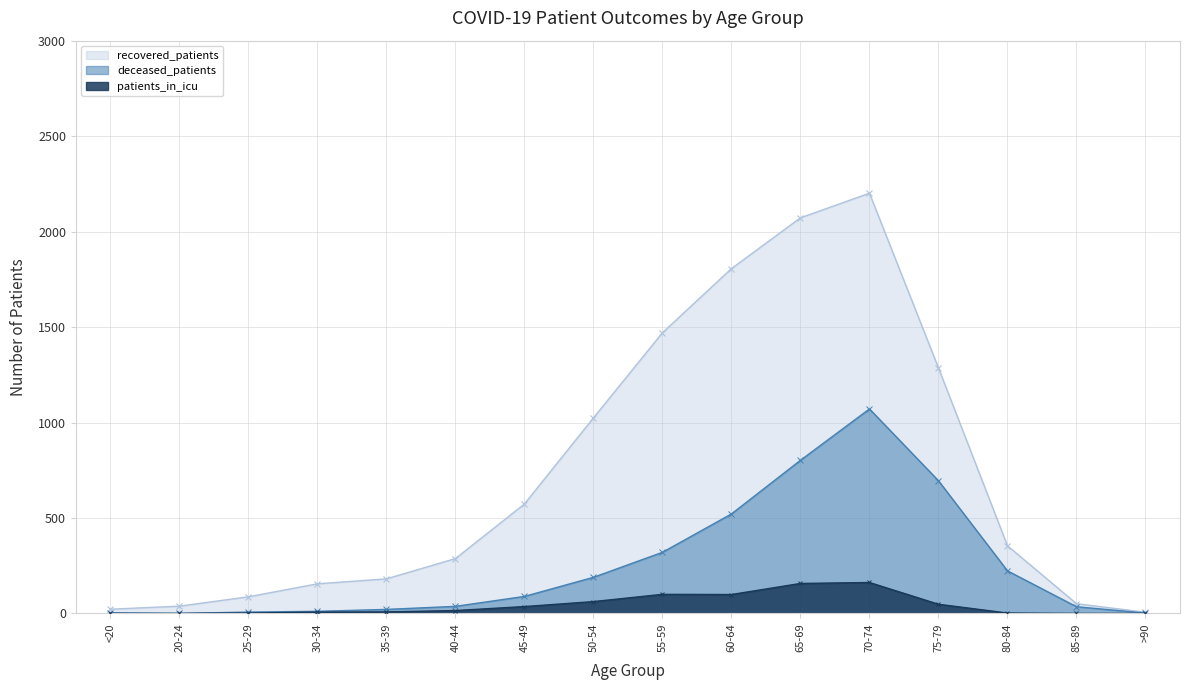

What is the label of the 15th point from the left?

85-89